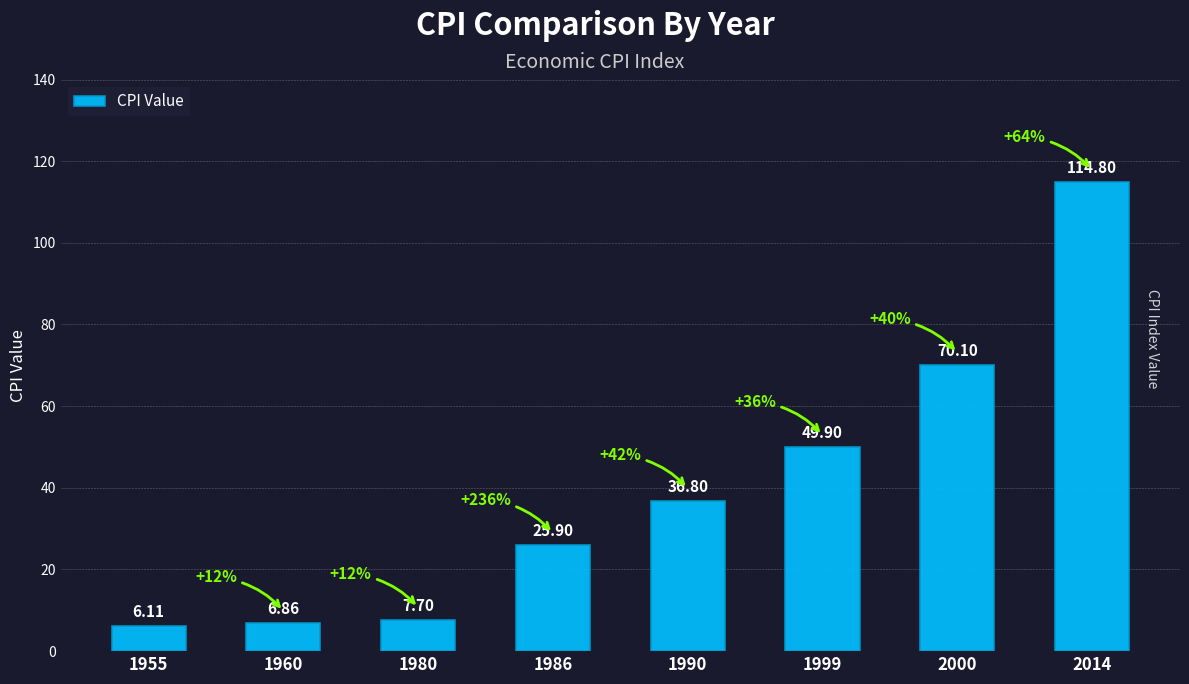

What is the average value?

39.8